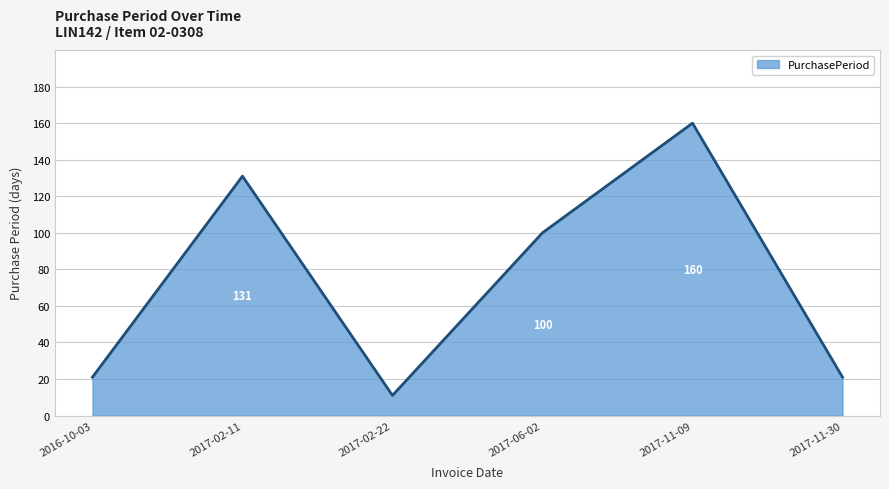

What position from the right is 2017-02-11?

5